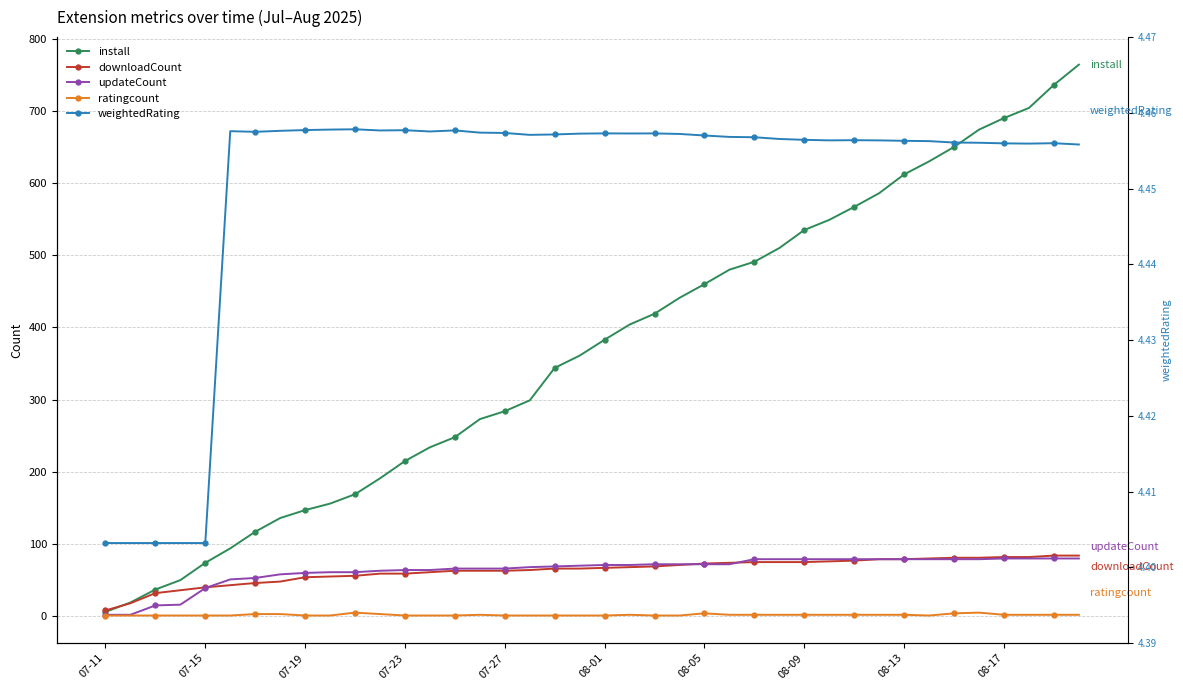

Count the weightedRating values in the range 4 to 5.

40